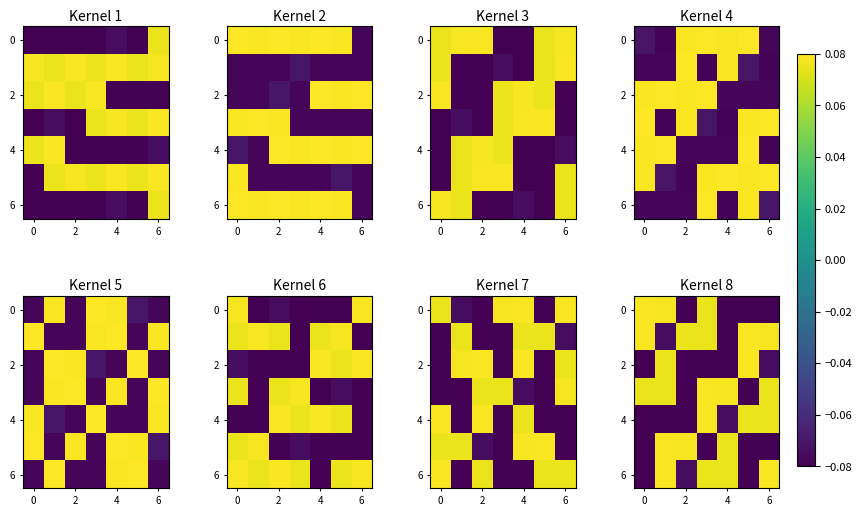

What is the total value across all series at 5?

-0.1